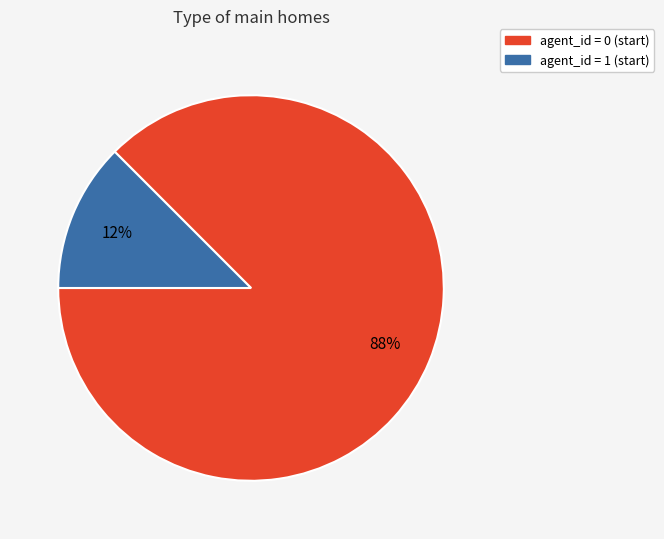

To the nearest percent, what is the average slice percentage?

50%